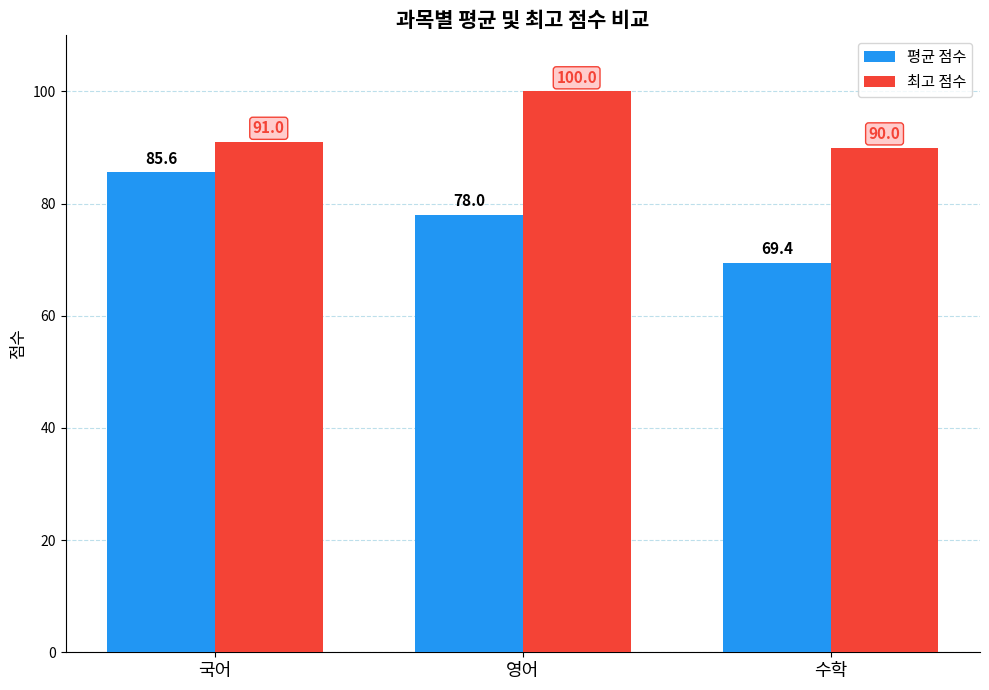

What value does the 평균 점수 series have at 수학?

69.4